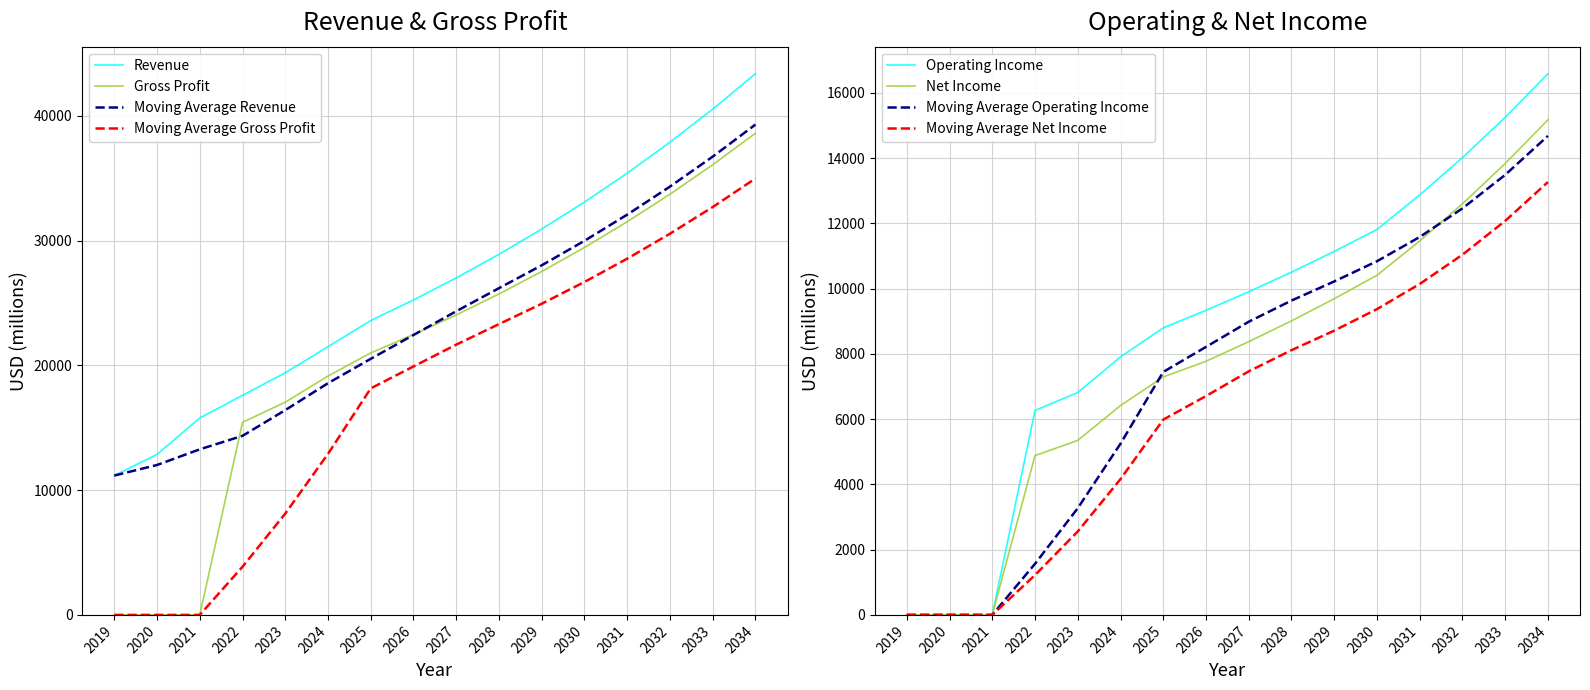

List the labels in order of Net Income value, smallest first.

2019, 2020, 2021, 2022, 2023, 2024, 2025, 2026, 2027, 2028, 2029, 2030, 2031, 2032, 2033, 2034